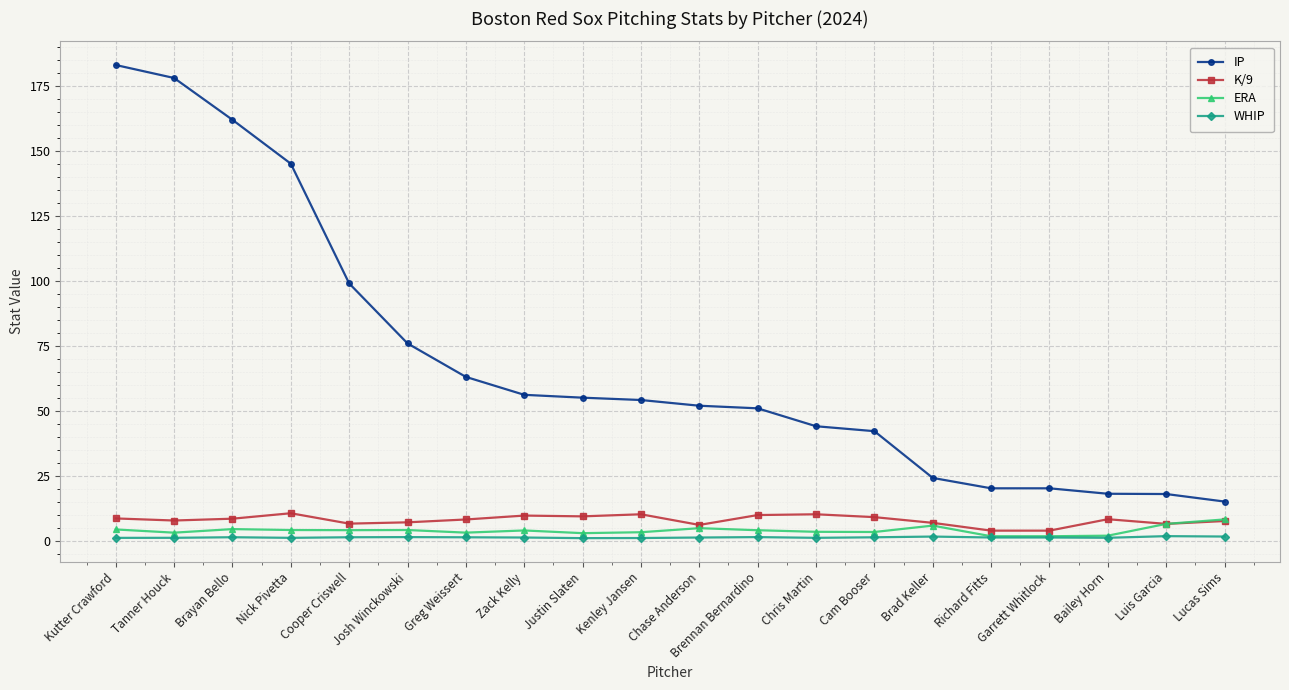

True or false: WHIP has more than 1 points higher than both neighbors.

True